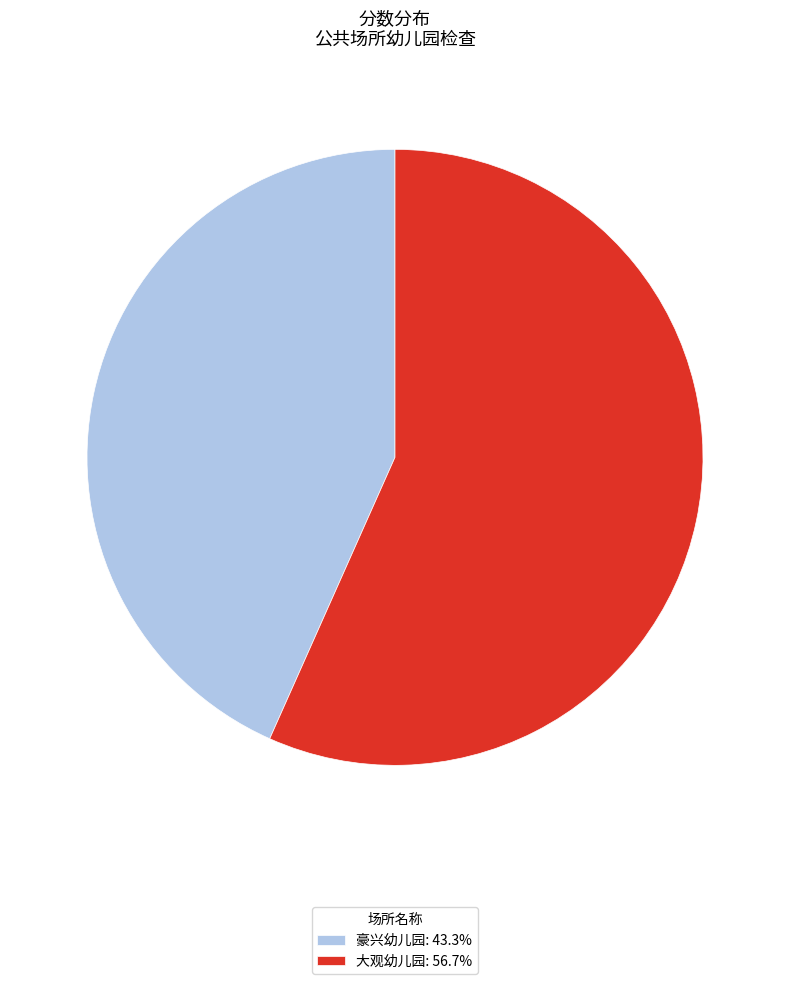

Approximately how many times larger is the value at 豪兴幼儿园: 43.3% compared to 大观幼儿园: 56.7%?

0.8